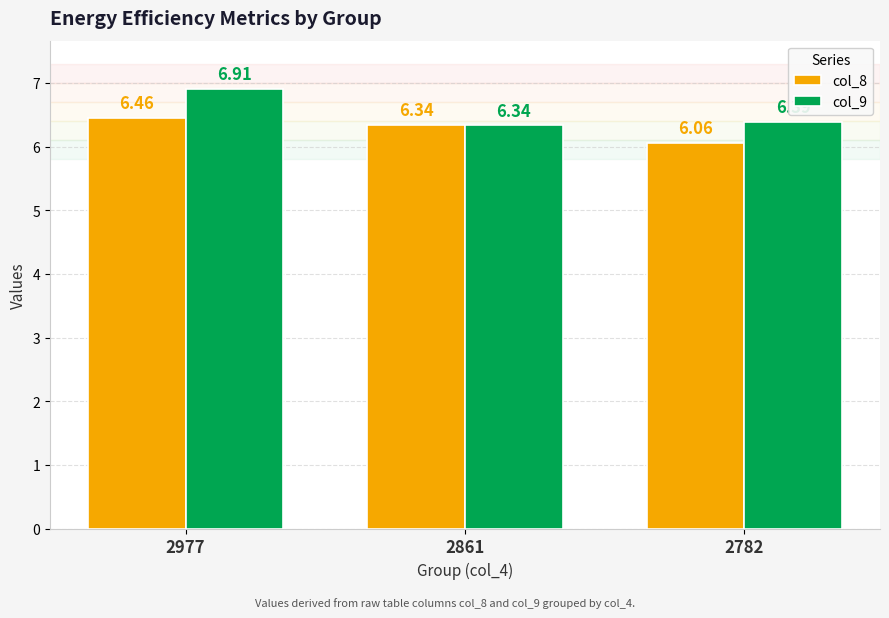

Rank the series by their maximum value, from highest to lowest.

col_9, col_8